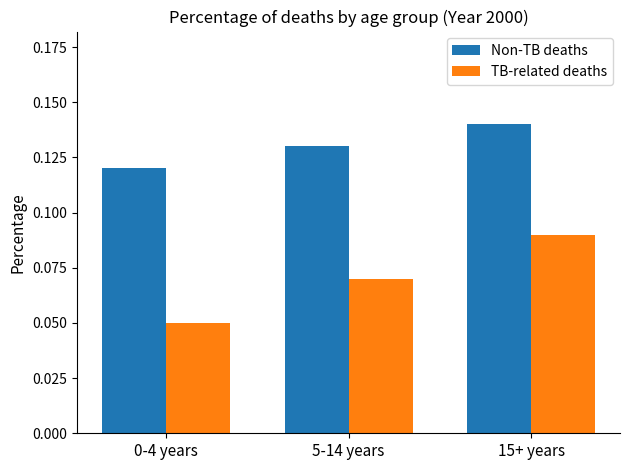

Which category has the highest value in the TB-related deaths series?

15+ years